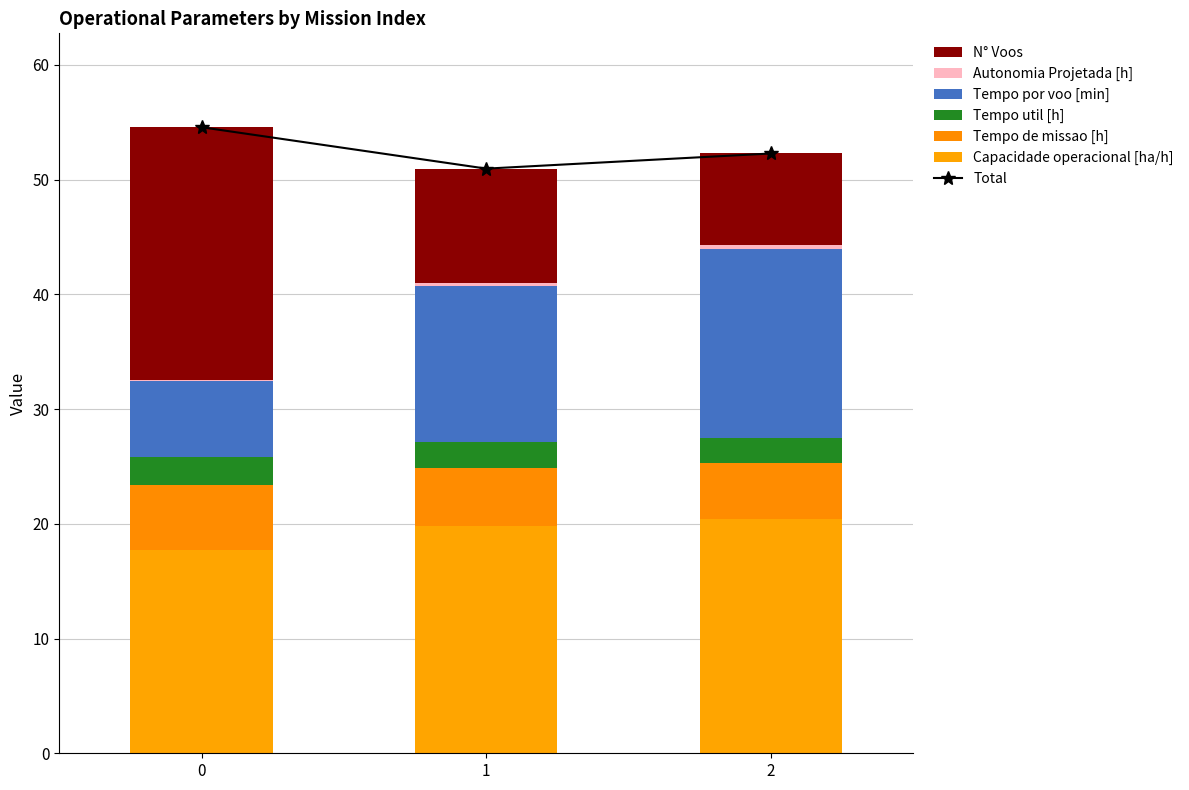

True or false: Autonomia Projetada [h] has a value of 0.3 at 2.

True